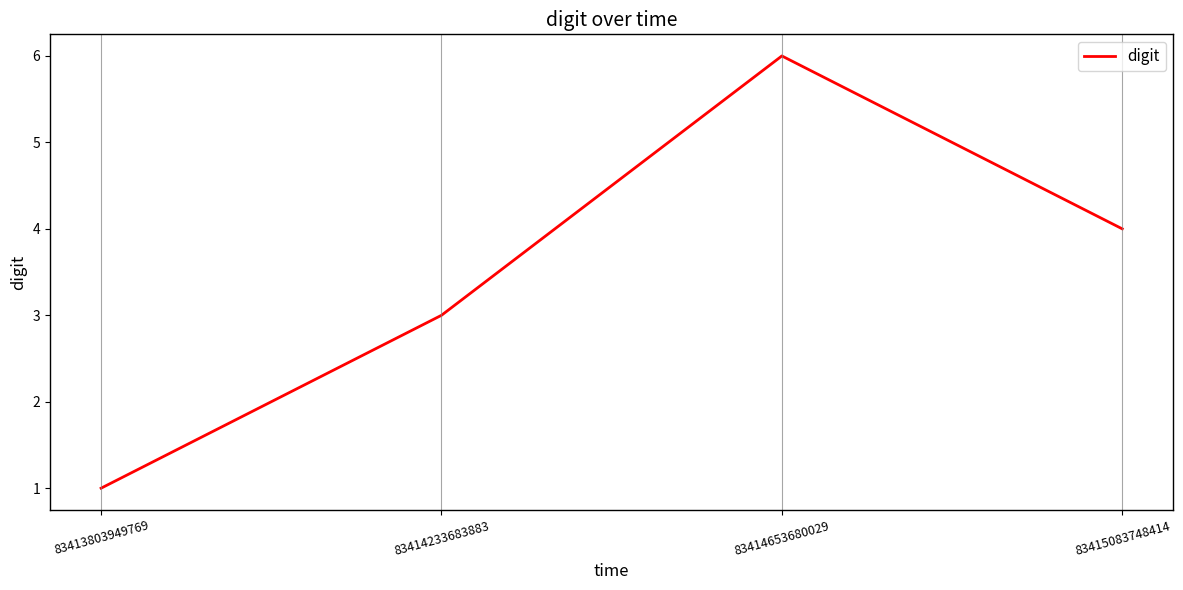

Approximately how many times larger is the value at 83414233683883 compared to 83414653680029?

0.5